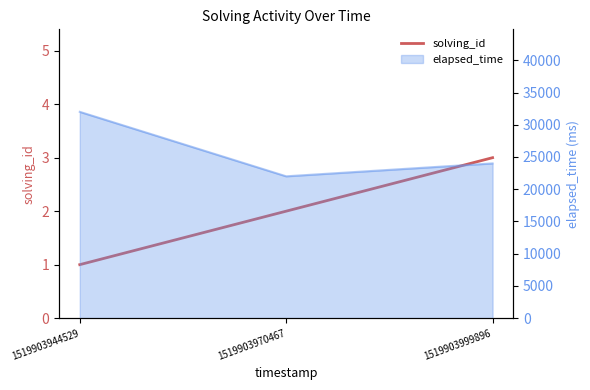

Which label corresponds to the largest value in the chart?

1519903999896